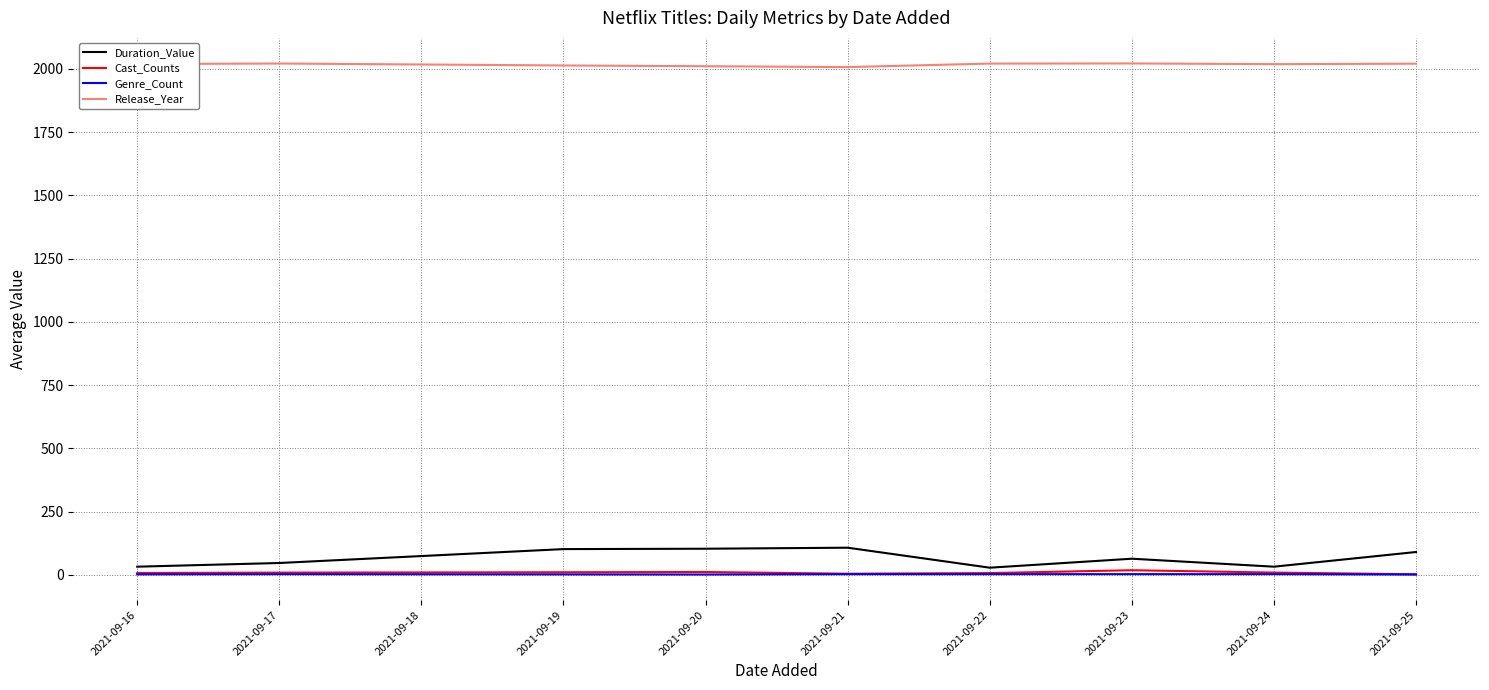

How many lines are shown in the chart?

4